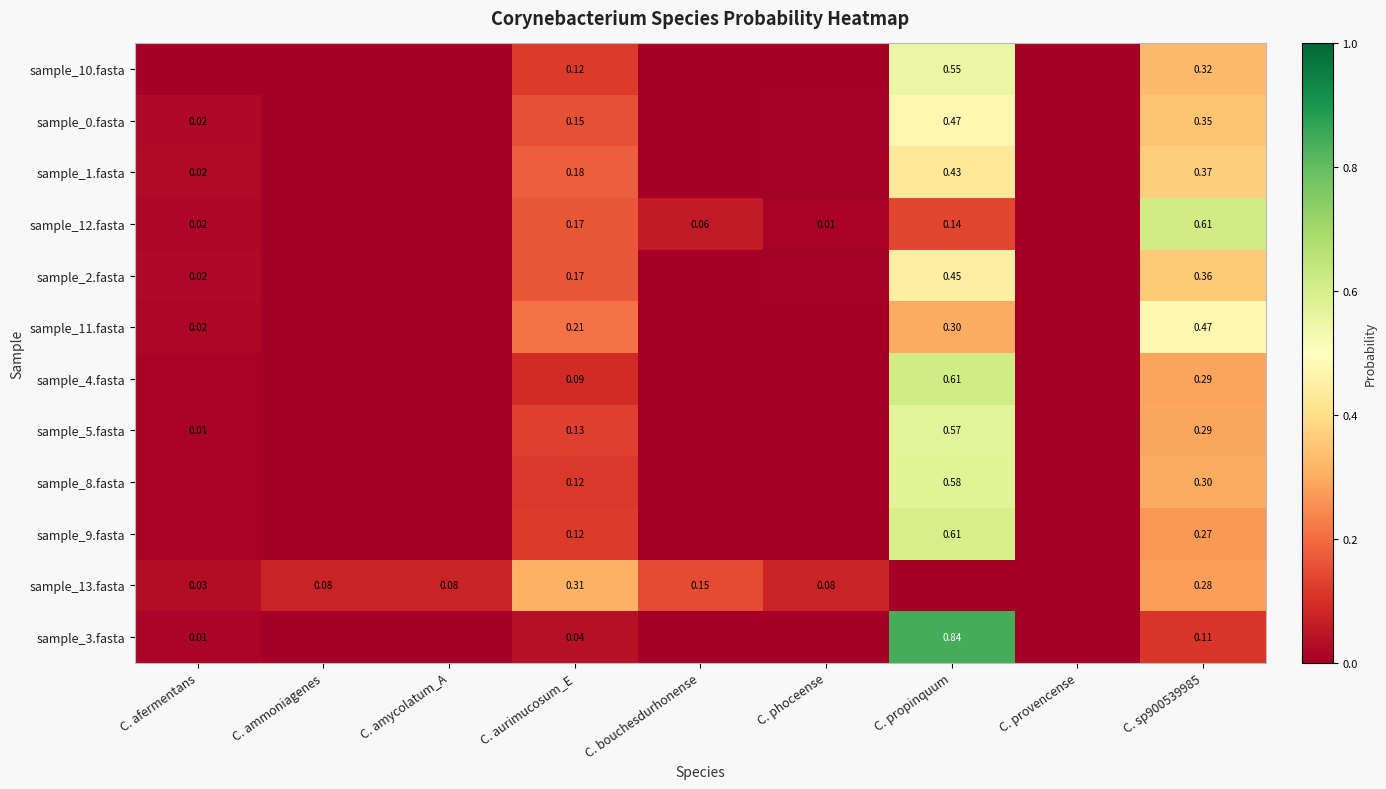

At which label does sample_0.fasta reach its peak?

C. propinquum